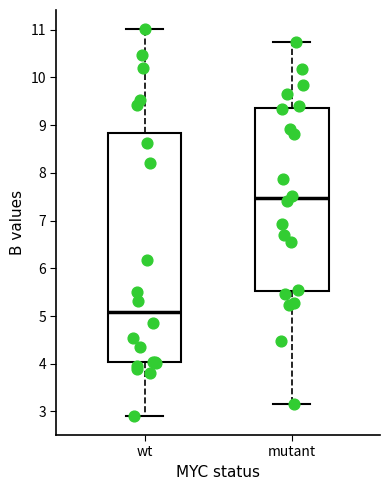

Where does the lower whisker of the box for mutant end on the y-axis? The values are not printed on the chart, so give them approximately, as read against the axis.

3.2